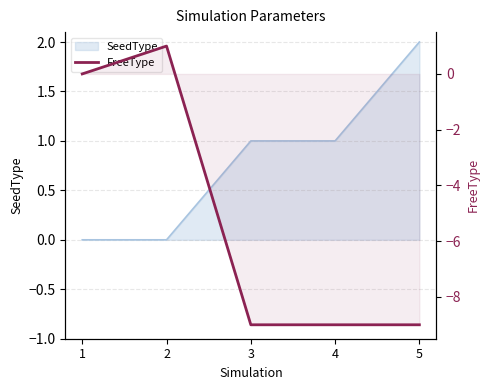

Where is the data nearest to the value -4?

1